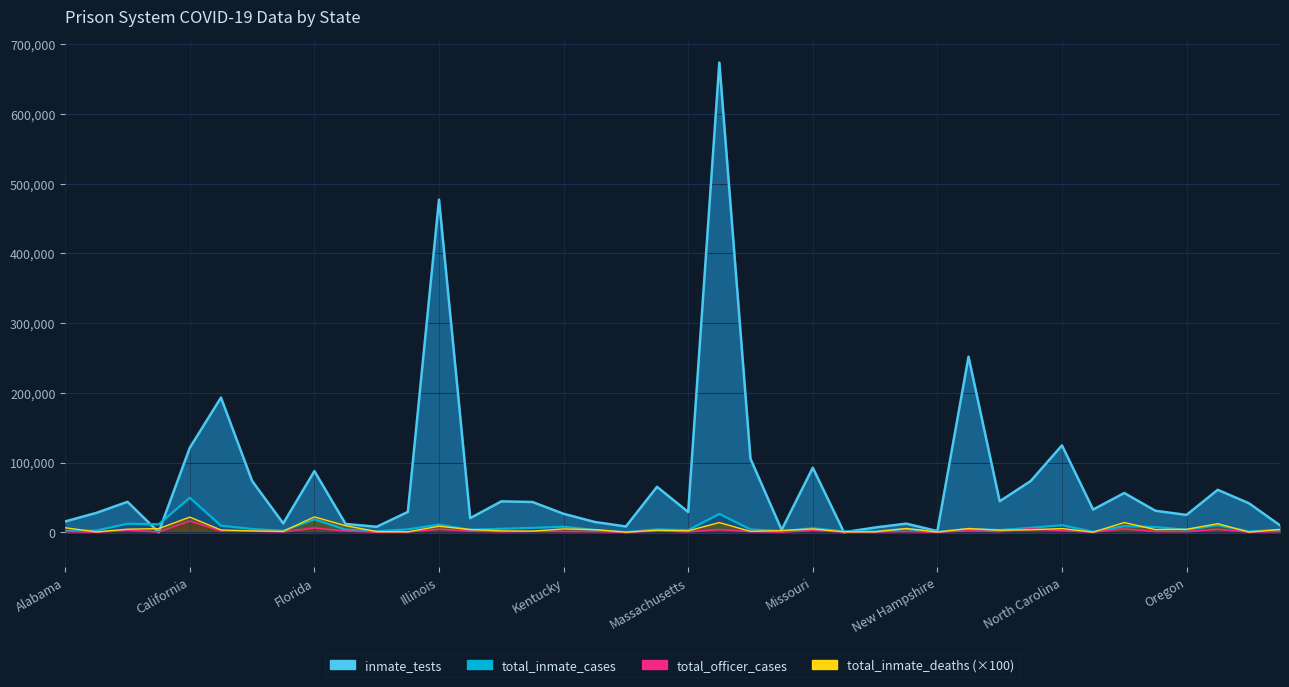

Which label corresponds to the smallest value in the chart?

Arkansas